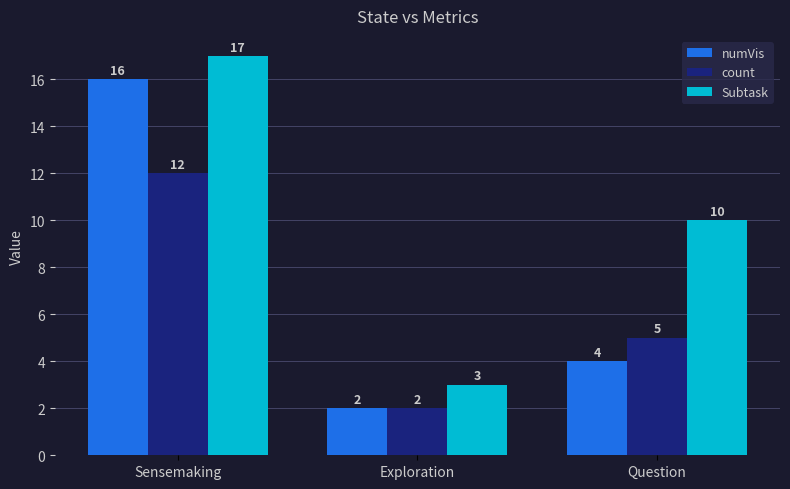

What is the average value of the numVis series?

7